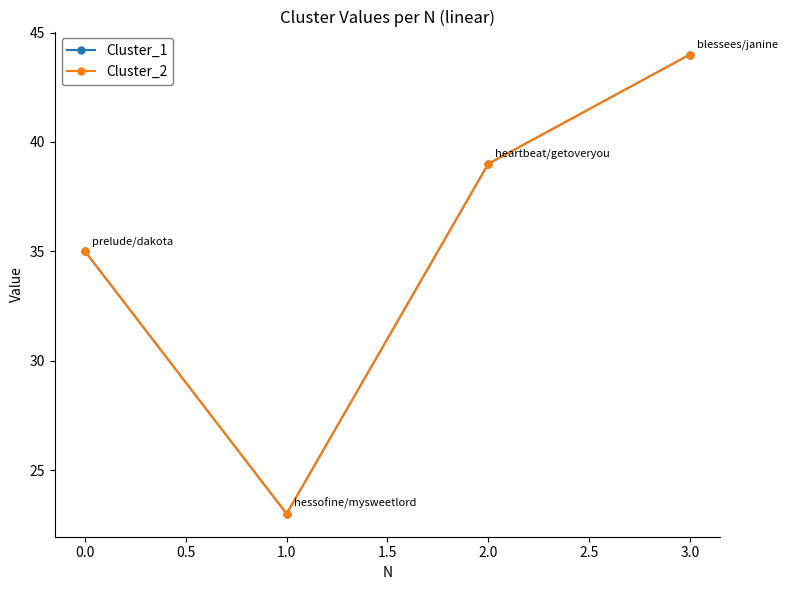

Reading left to right, transcribe all the data shown in this chart.

Cluster_1: 35	23	39	44
Cluster_2: 35	23	39	44